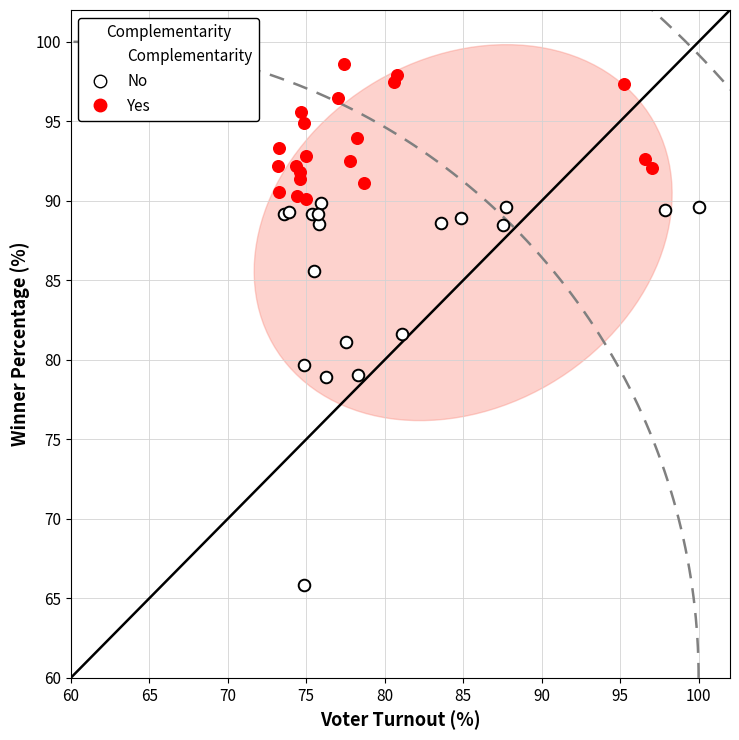

Which series reaches the minimum Y coordinate?

No